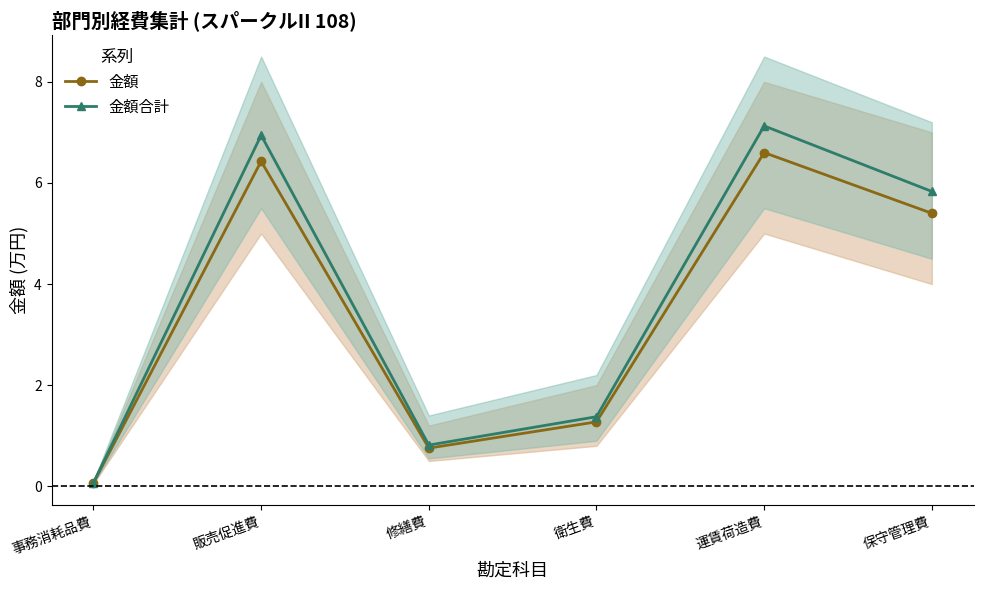

Where does the 金額 series first go above 5?

販売促進費